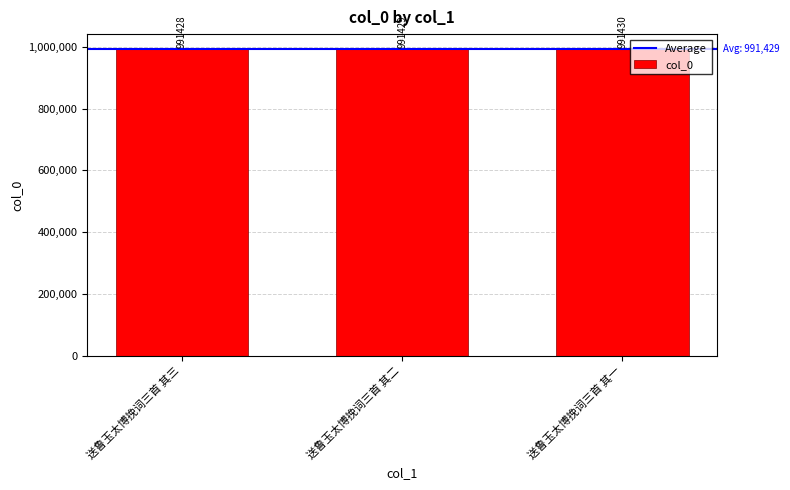

Does the chart contain stacked bars?

No